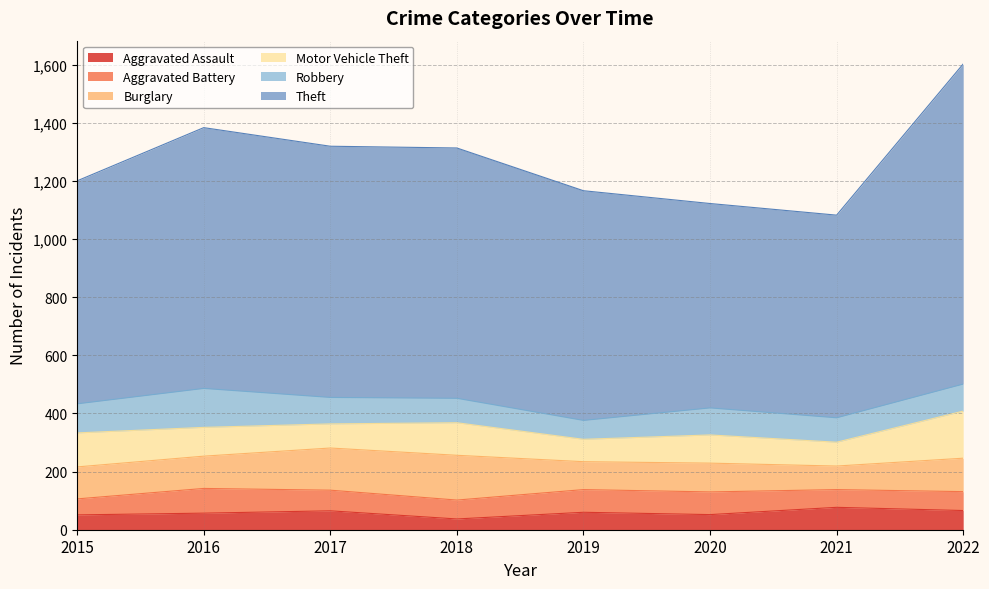

Rank the series by their maximum value, from highest to lowest.

Theft, Motor Vehicle Theft, Burglary, Robbery, Aggravated Battery, Aggravated Assault